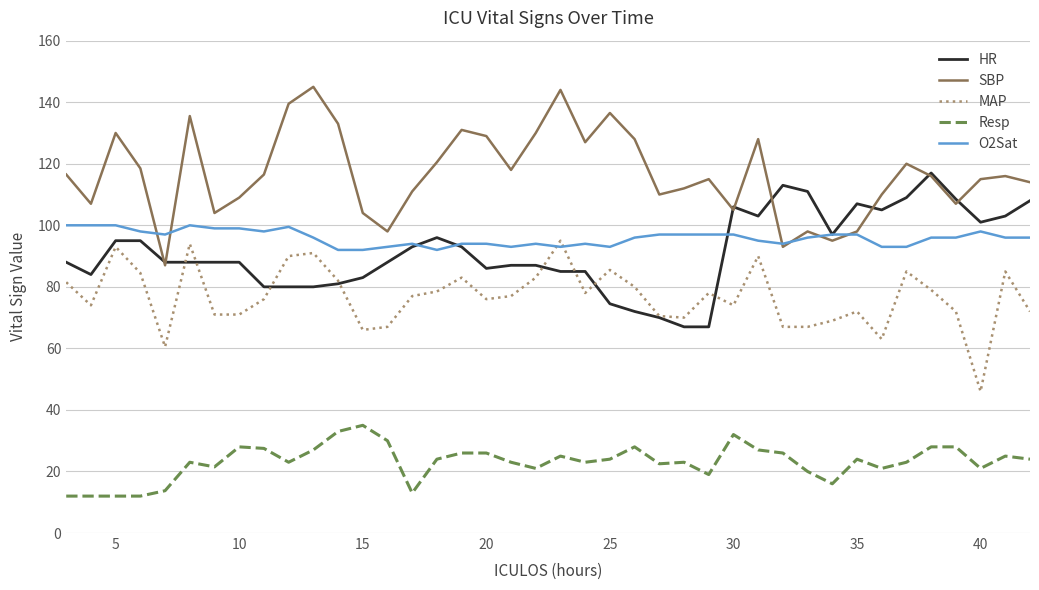

Which series has the largest total across all categories?

SBP